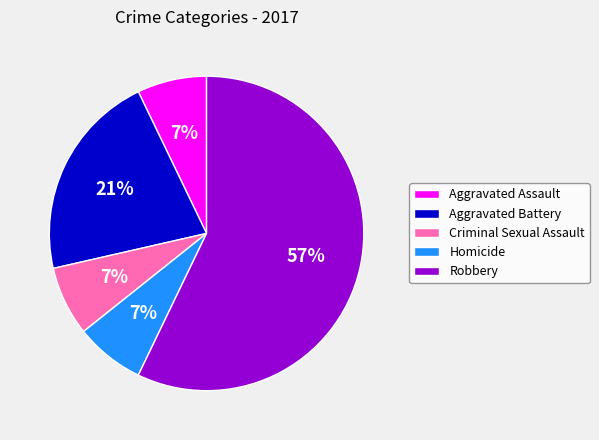

Which category has the biggest portion of the pie?

Robbery